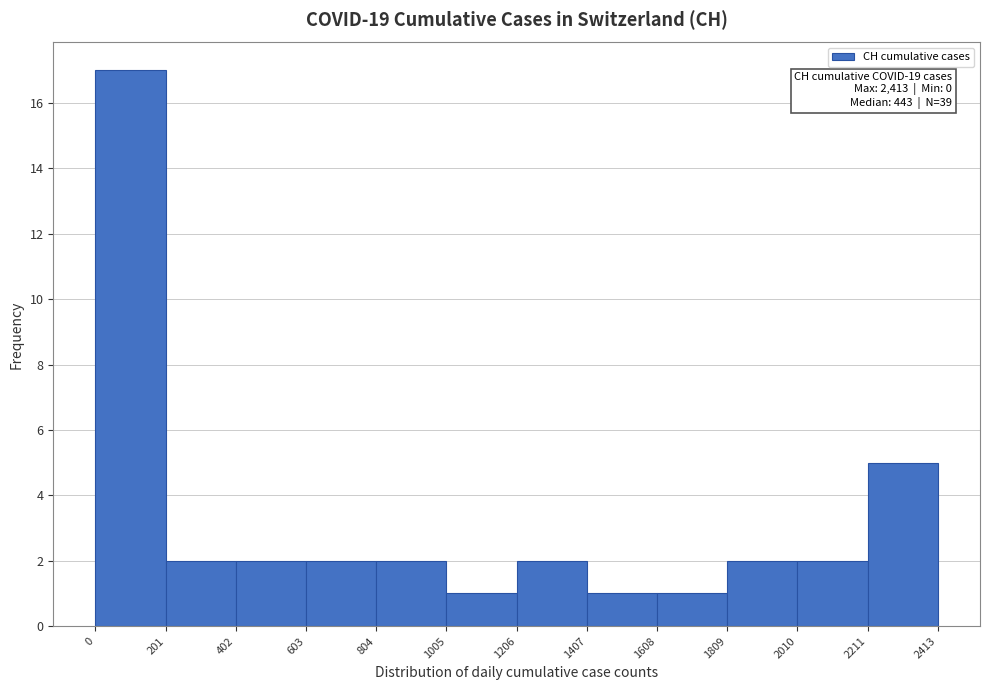

Which range on the x-axis has the tallest bar?

0 to 201